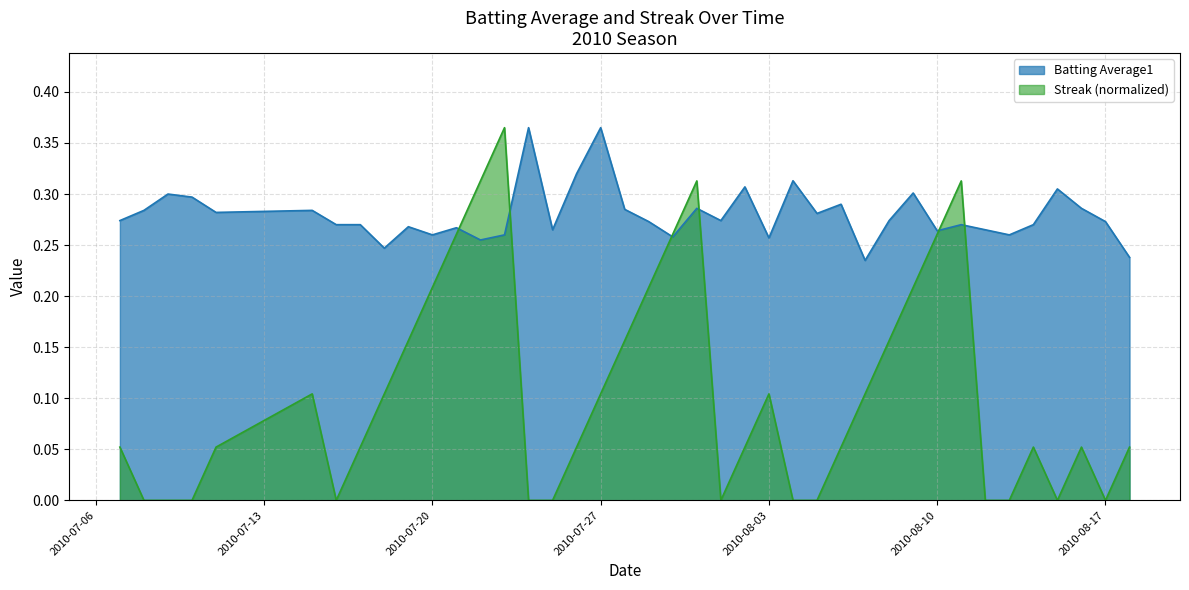

What is the sum of the Batting Average1 values at 2010-08-08 and 2010-07-17?

0.5